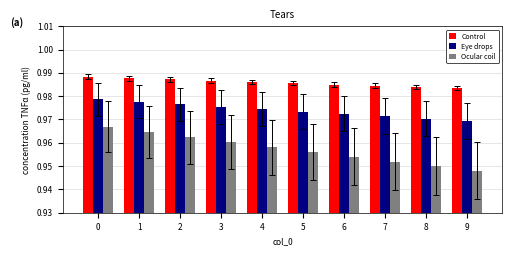

At which category does the chart reach its minimum across all series?

9